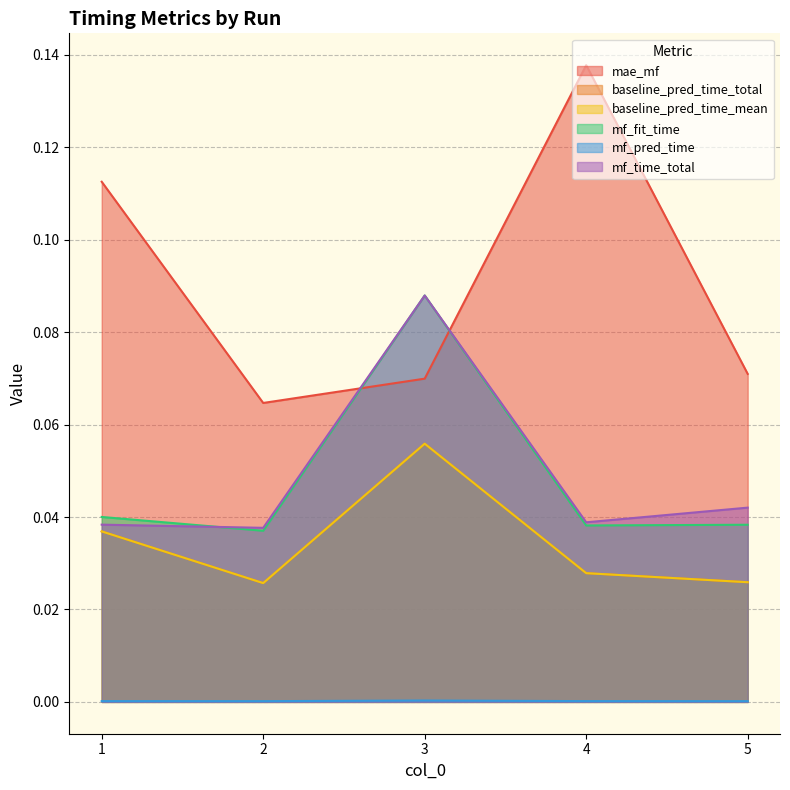

At how many categories does at least one series exceed 0?

5